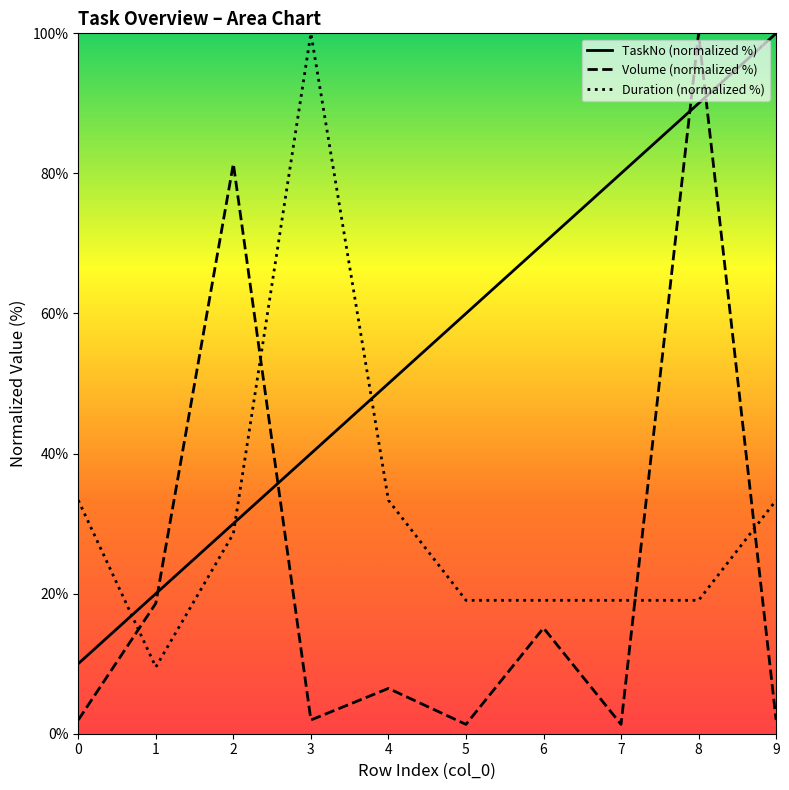

What is the difference between the Volume values at 5 and 9?

0.6